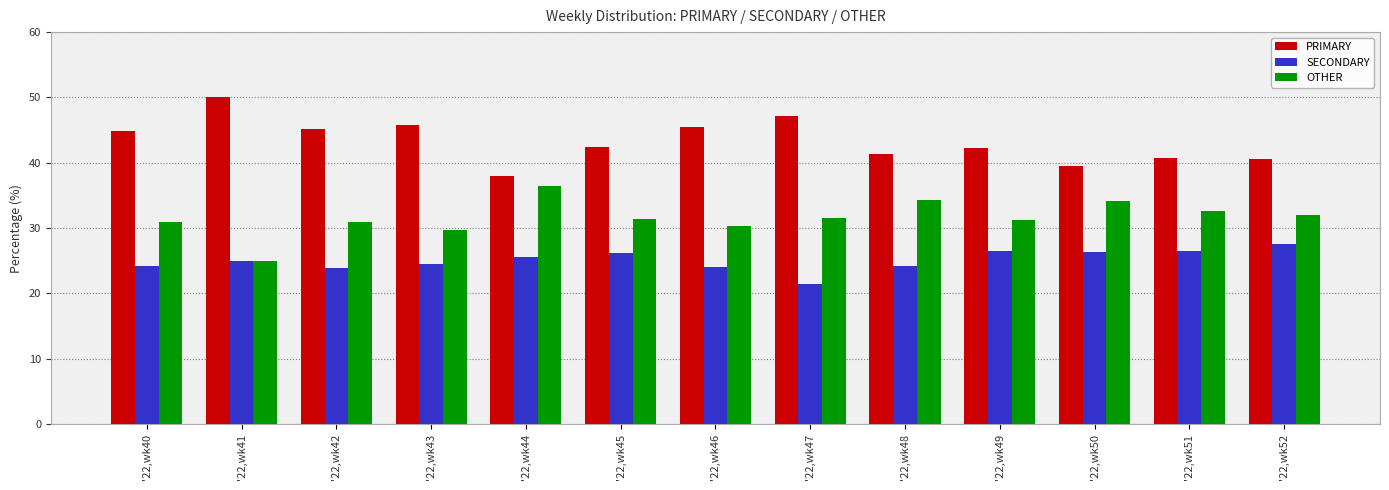

What are all the series names shown in the legend?

PRIMARY, SECONDARY, OTHER